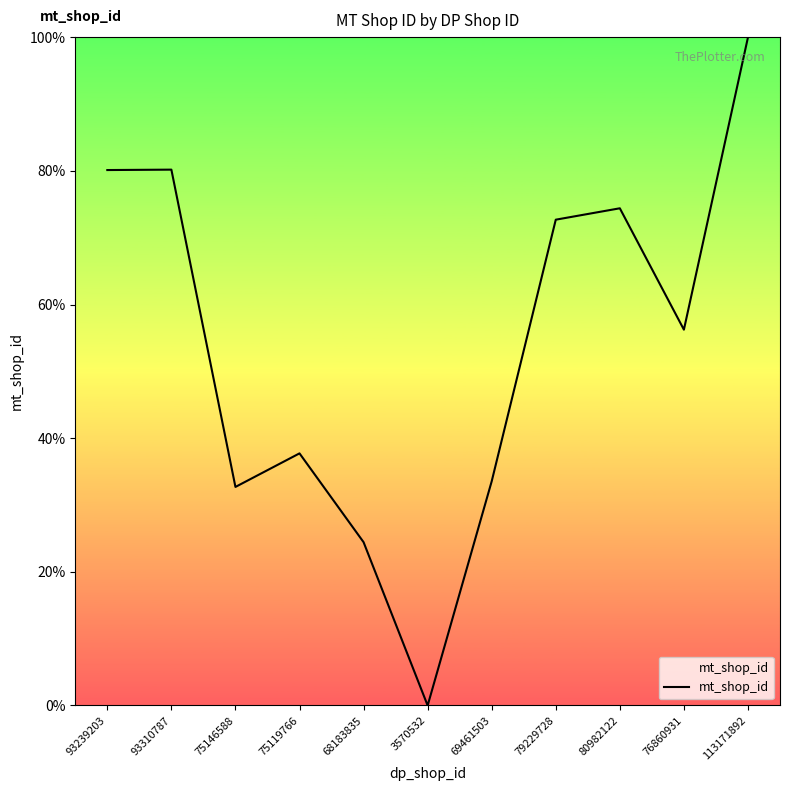

At which label is the value closest to 50?

76860931